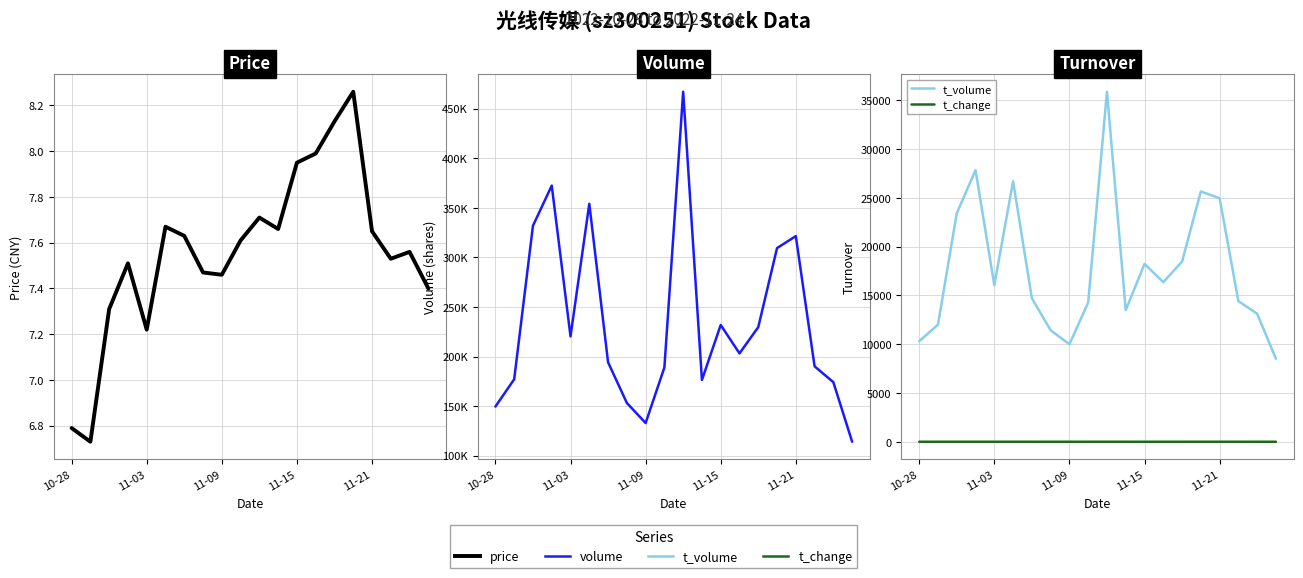

What is the minimum value for t_volume?

8506.0